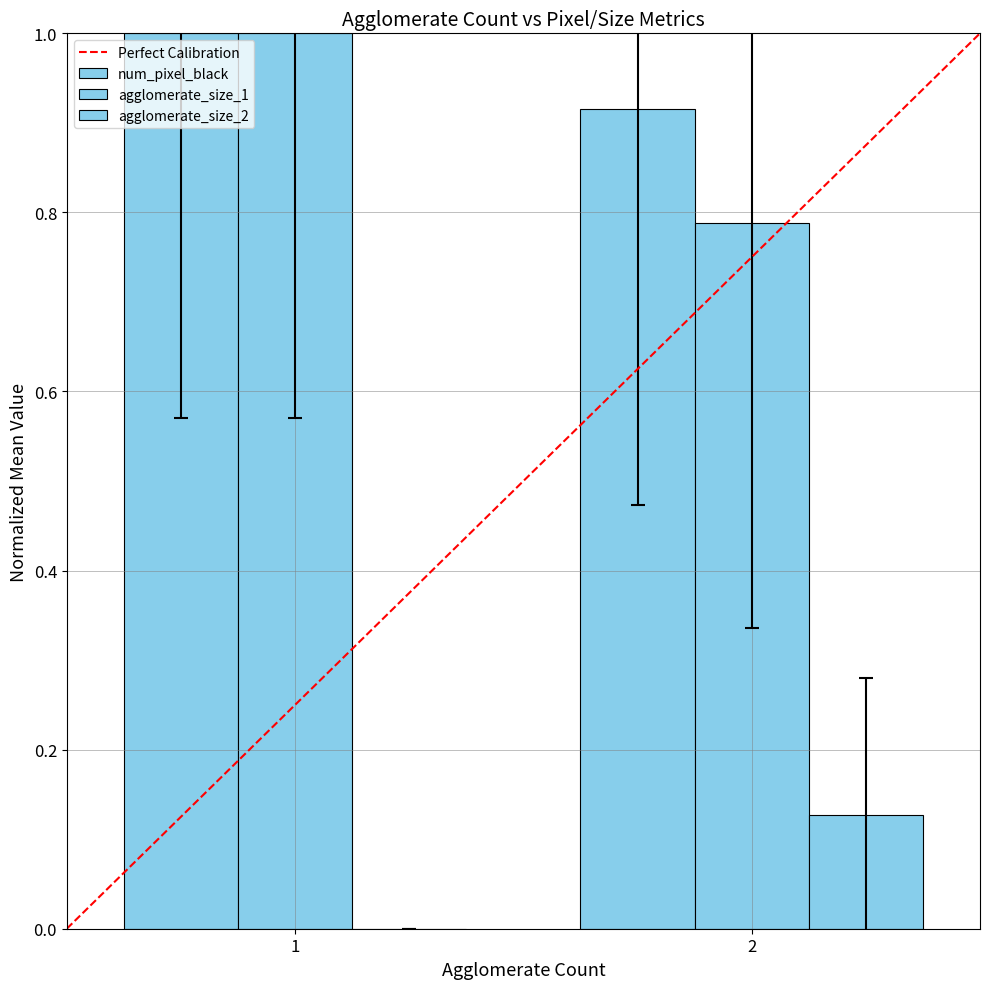

Count the number of data series in this chart.

3